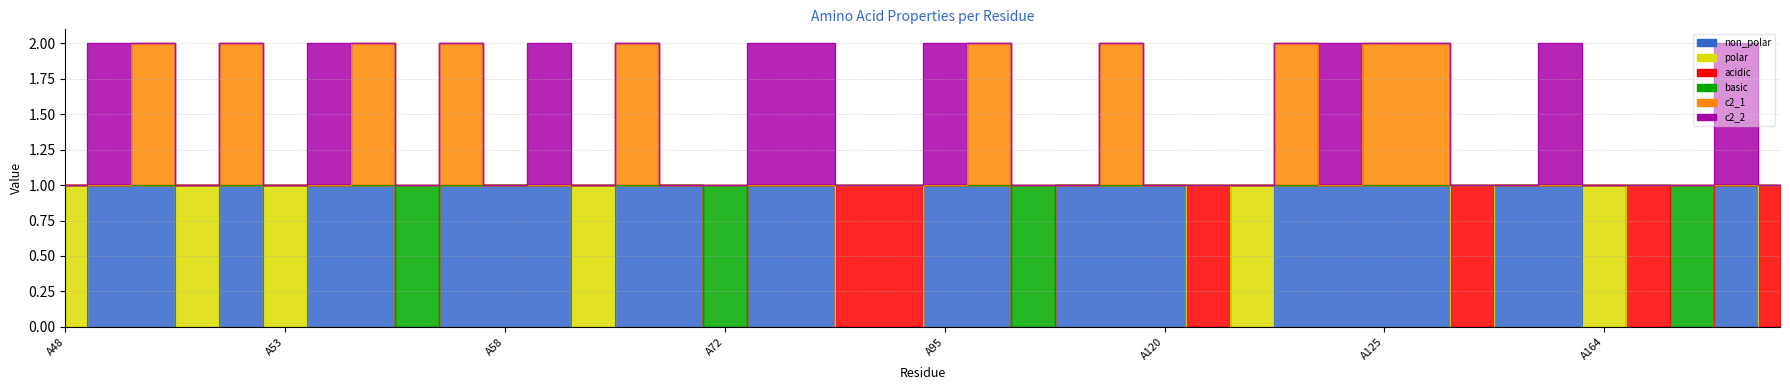

What is the highest value of the c2_1 line series?

2